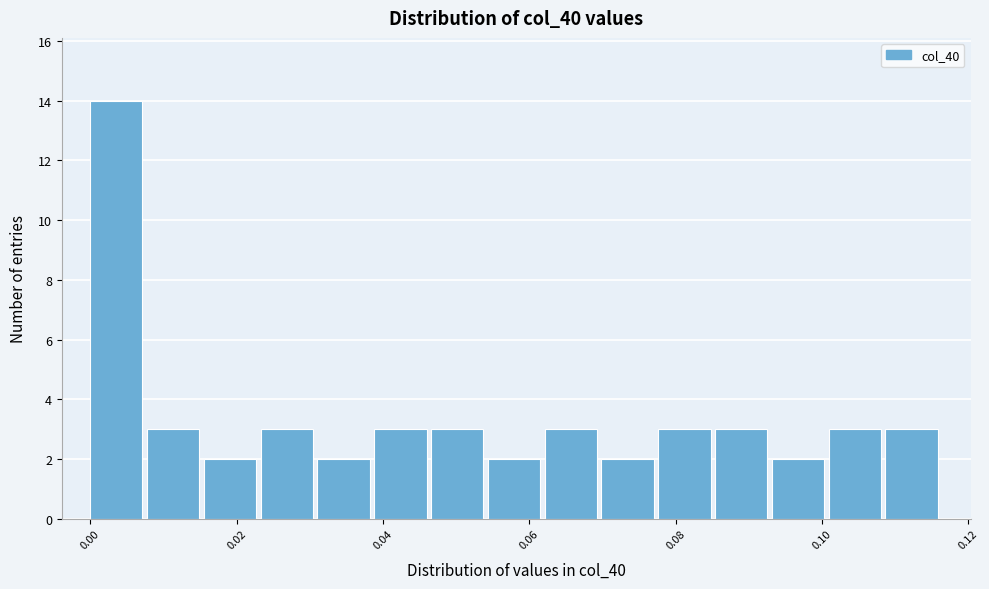

Around what value on the x-axis is the tallest bar? Give the approximate position of its centre, as read against the axis.

0.004